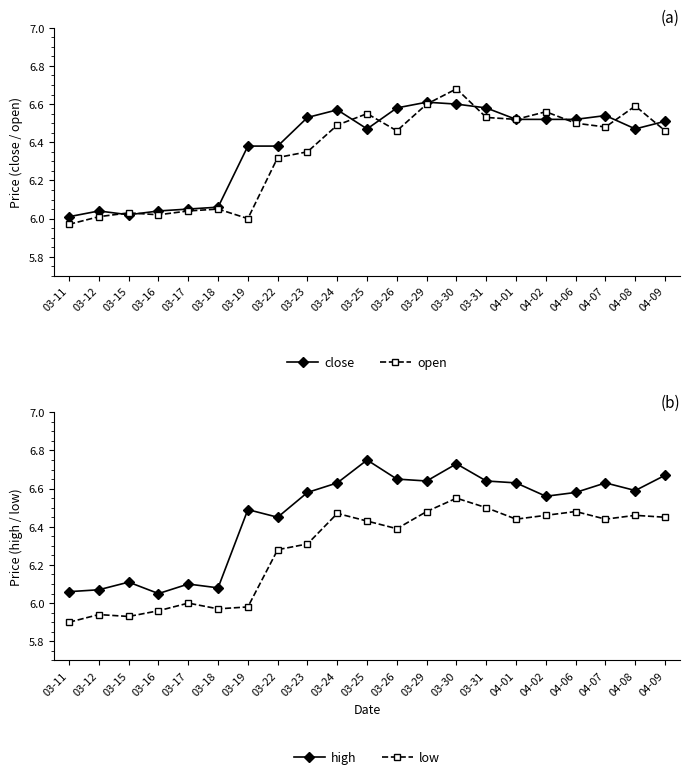

True or false: close and low intersect in this chart.

False